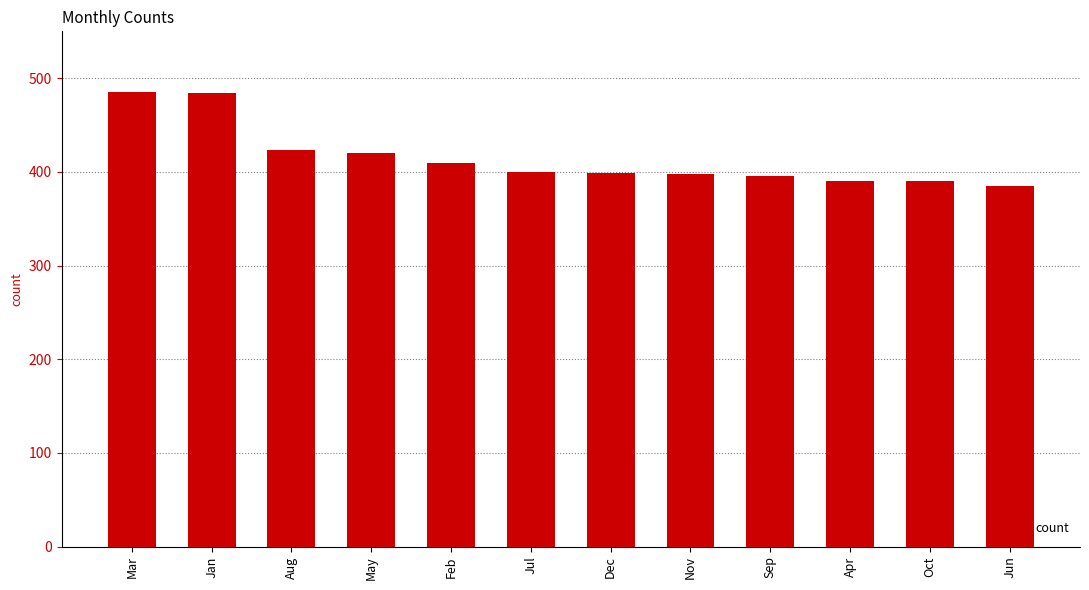

What position from the left is Feb?

5